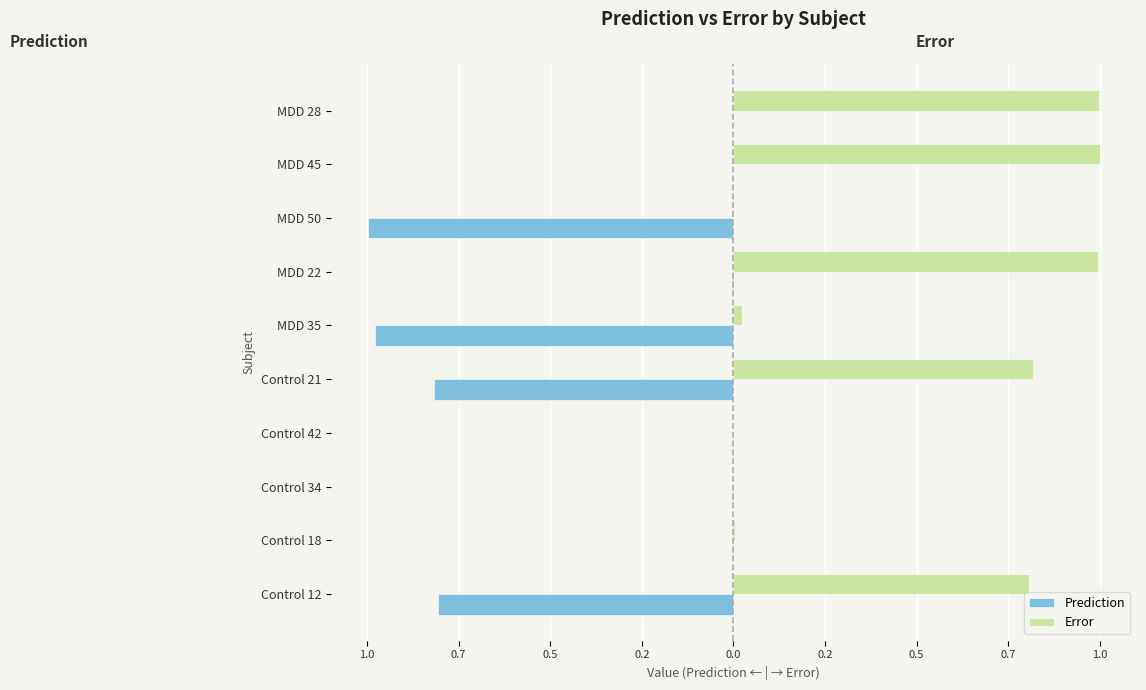

What is the greatest value displayed?

1.0